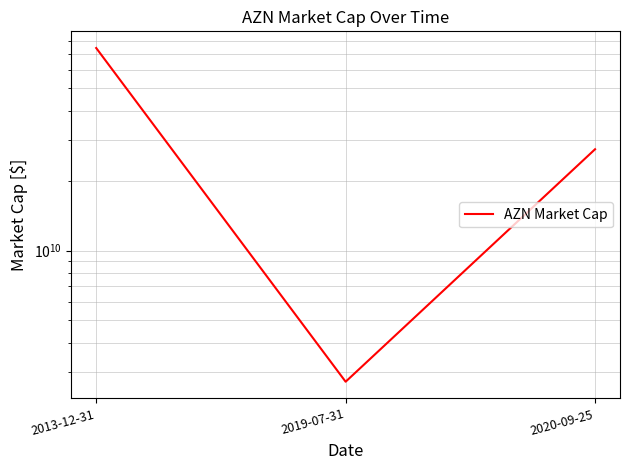

What is the label of the 3rd point from the right?

2013-12-31